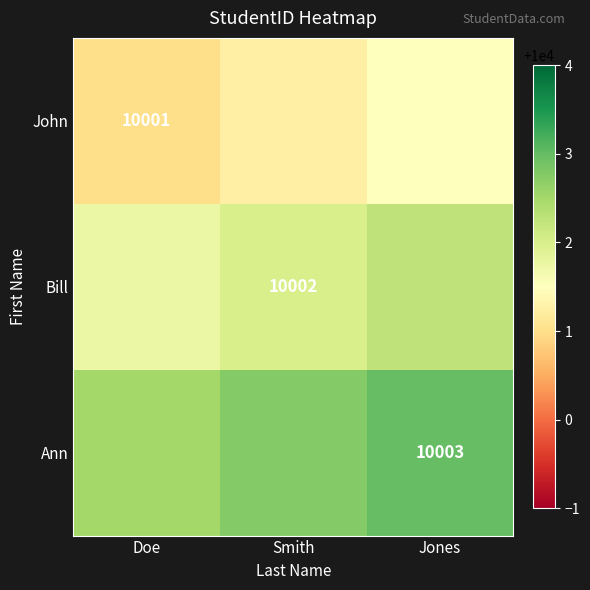

What is the total value across all series at Jones?

30006.8